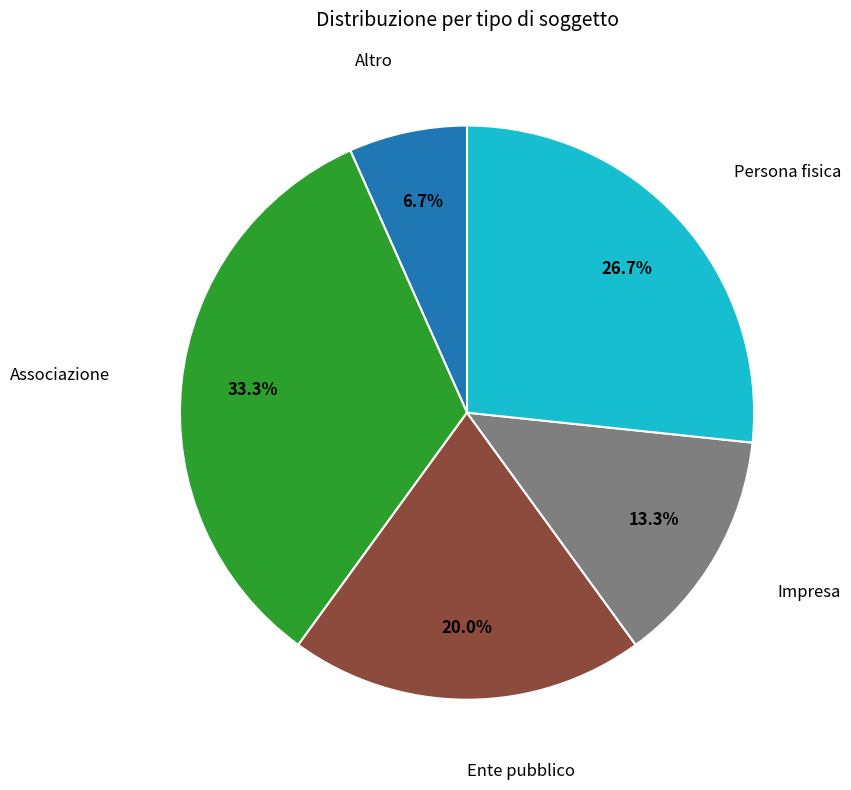

Is it true that Associazione is 33% of the pie?

True